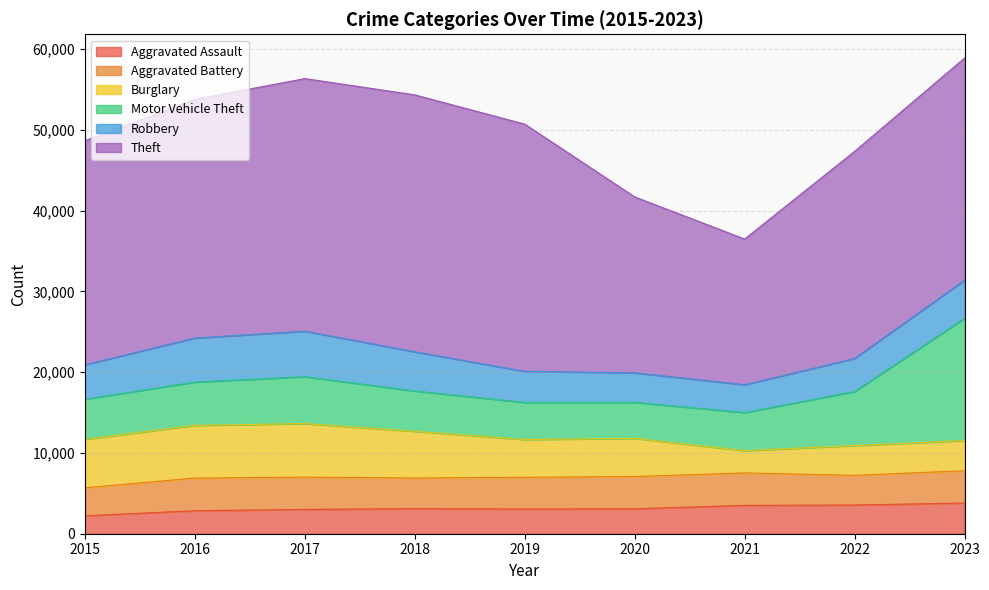

Reading right to left, extract all data points from this chart.

Aggravated Assault: 2023=3797	2022=3554	2021=3509	2020=3084	2019=3058	2018=3105	2017=3009	2016=2850	2015=2217
Aggravated Battery: 2023=4006	2022=3673	2021=4017	2020=3998	2019=3929	2018=3798	2017=3996	2016=4042	2015=3469
Burglary: 2023=3733	2022=3689	2021=2757	2020=4724	2019=4679	2018=5777	2017=6633	2016=6524	2015=6002
Motor Vehicle Theft: 2023=15135	2022=6692	2021=4720	2020=4458	2019=4594	2018=4991	2017=5806	2016=5362	2015=4968
Robbery: 2023=4724	2022=4091	2021=3440	2020=3656	2019=3843	2018=4856	2017=5631	2016=5449	2015=4257
Theft: 2023=27492	2022=25638	2021=18041	2020=21780	2019=30604	2018=31803	2017=31272	2016=29546	2015=27735